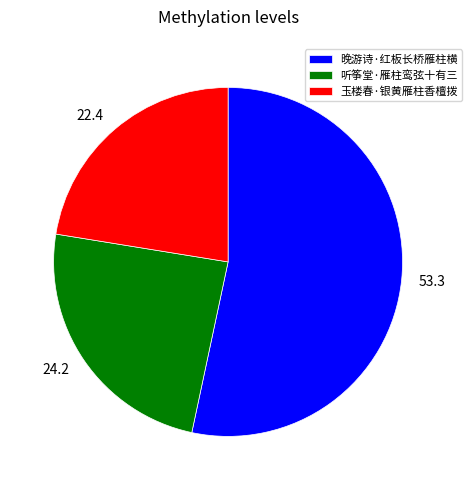

Rank the categories by value from highest to lowest.

晚游诗·红板长桥雁柱横, 听筝堂·雁柱鸾弦十有三, 玉楼春·银黄雁柱香檀拨